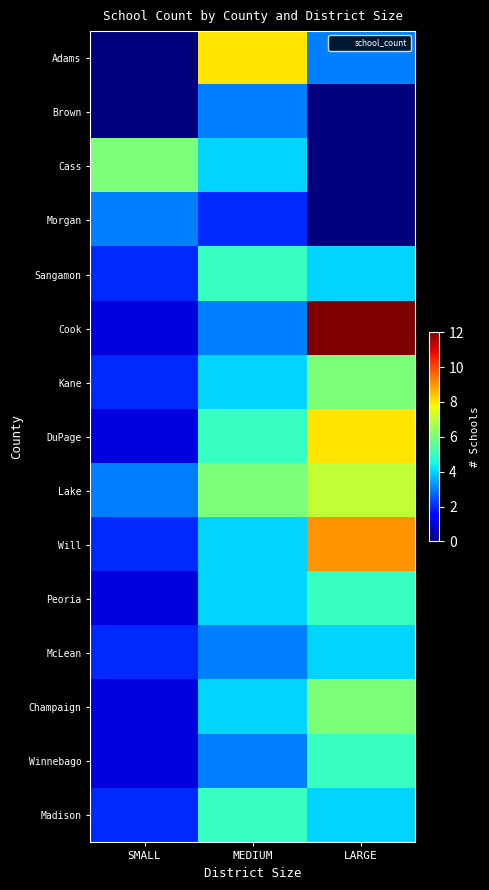

Reading left to right, what are all the values shown in this chart?

Adams: SMALL=0	MEDIUM=8	LARGE=3
Brown: SMALL=0	MEDIUM=3	LARGE=0
Cass: SMALL=6	MEDIUM=4	LARGE=0
Morgan: SMALL=3	MEDIUM=2	LARGE=0
Sangamon: SMALL=2	MEDIUM=5	LARGE=4
Cook: SMALL=1	MEDIUM=3	LARGE=12
Kane: SMALL=2	MEDIUM=4	LARGE=6
DuPage: SMALL=1	MEDIUM=5	LARGE=8
Lake: SMALL=3	MEDIUM=6	LARGE=7
Will: SMALL=2	MEDIUM=4	LARGE=9
Peoria: SMALL=1	MEDIUM=4	LARGE=5
McLean: SMALL=2	MEDIUM=3	LARGE=4
Champaign: SMALL=1	MEDIUM=4	LARGE=6
Winnebago: SMALL=1	MEDIUM=3	LARGE=5
Madison: SMALL=2	MEDIUM=5	LARGE=4